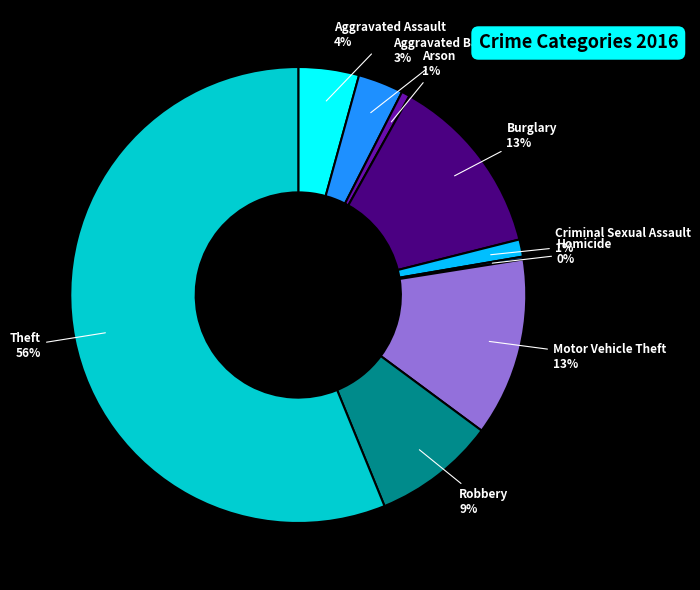

To the nearest percent, what is the average slice percentage?

11%